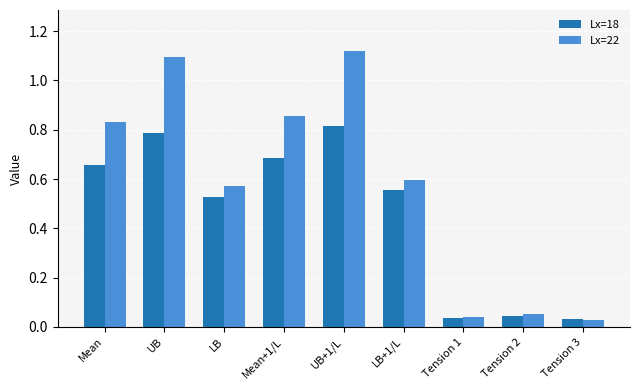

What are all the series names shown in the legend?

Lx=18, Lx=22